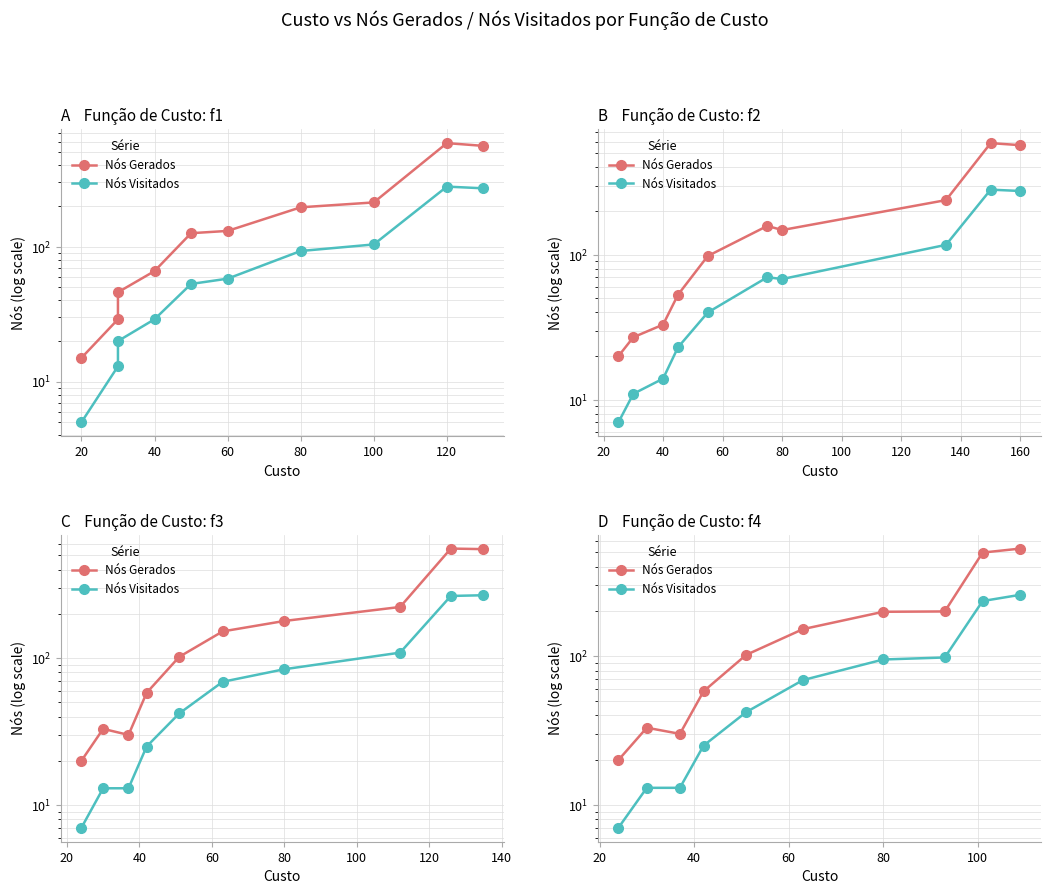

What is the sum of all Nós Gerados values?

1822